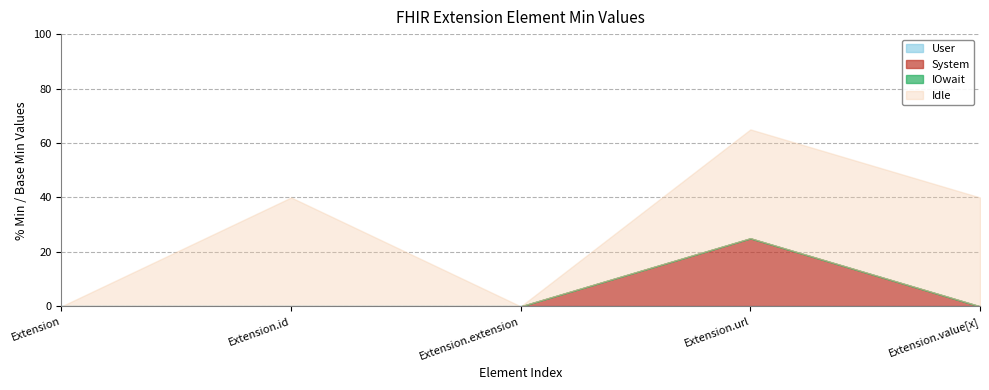

Where is Idle nearest to the value 0?

Extension